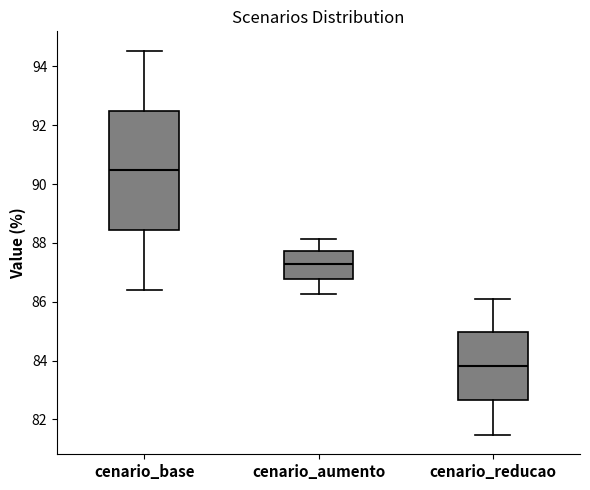

Where is the upper edge of the box for cenario_base on the y-axis? The values are not printed on the chart, so give them approximately, as read against the axis.

92.4